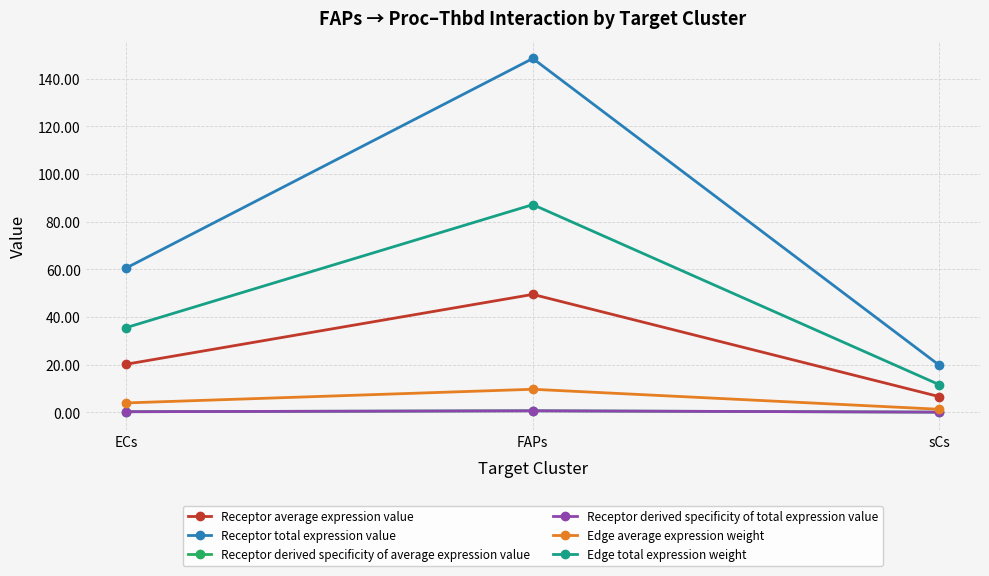

What is the difference between the Receptor average expression value values at ECs and FAPs?

29.3